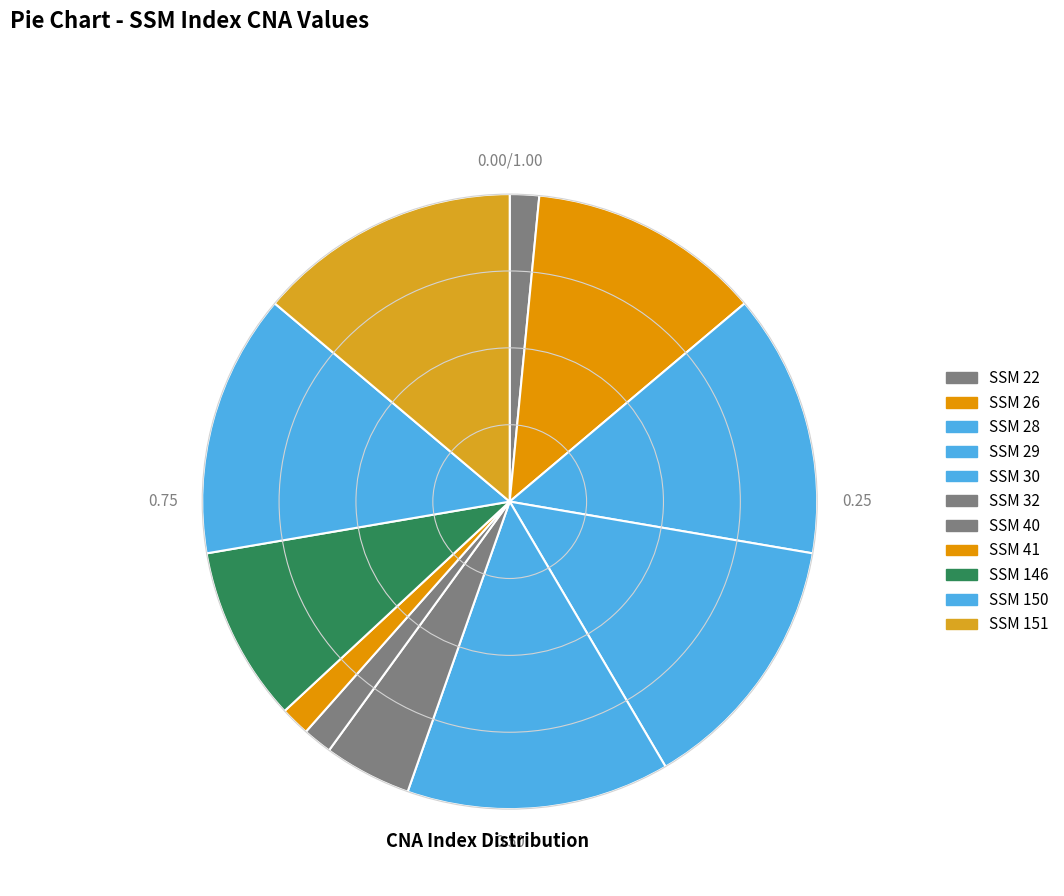

Count the number of slices in the pie.

11